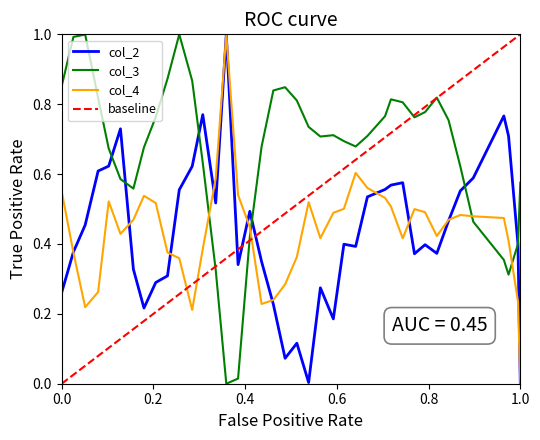

Which series has the largest total across all categories?

col_3